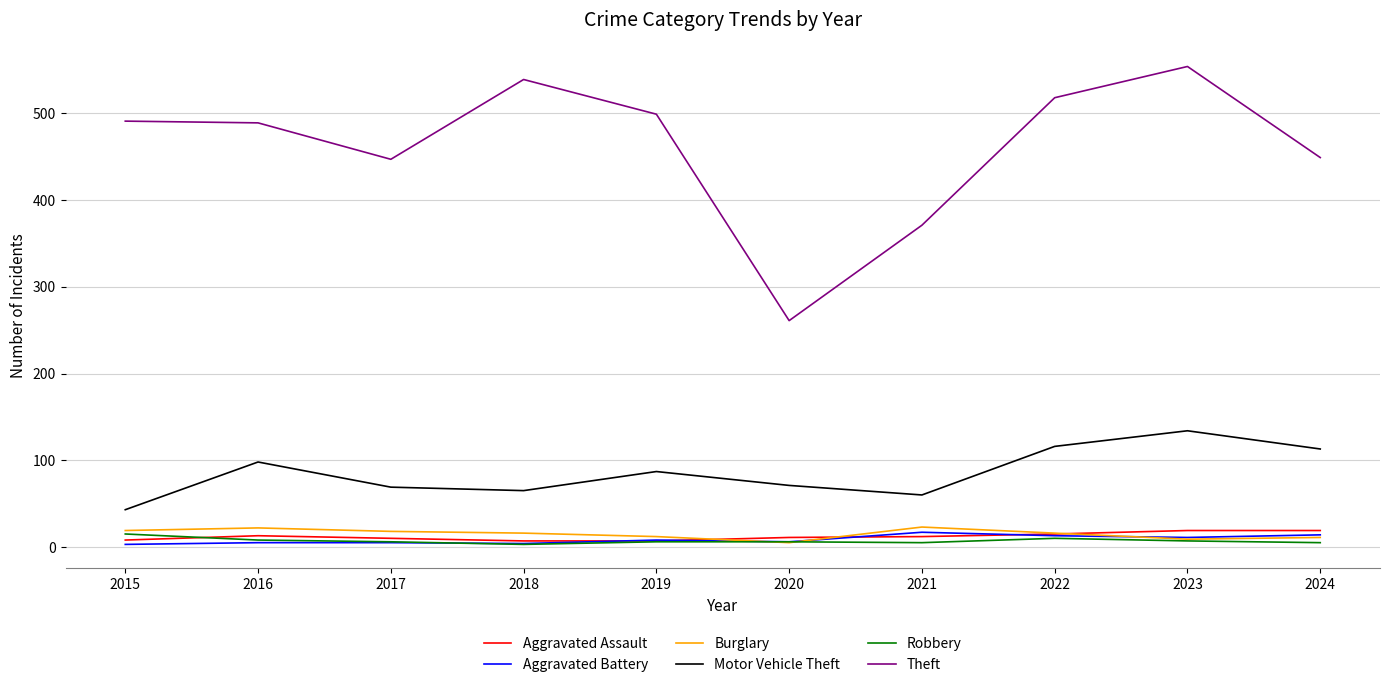

After their last crossing, which series has the higher values: Robbery or Aggravated Assault?

Aggravated Assault